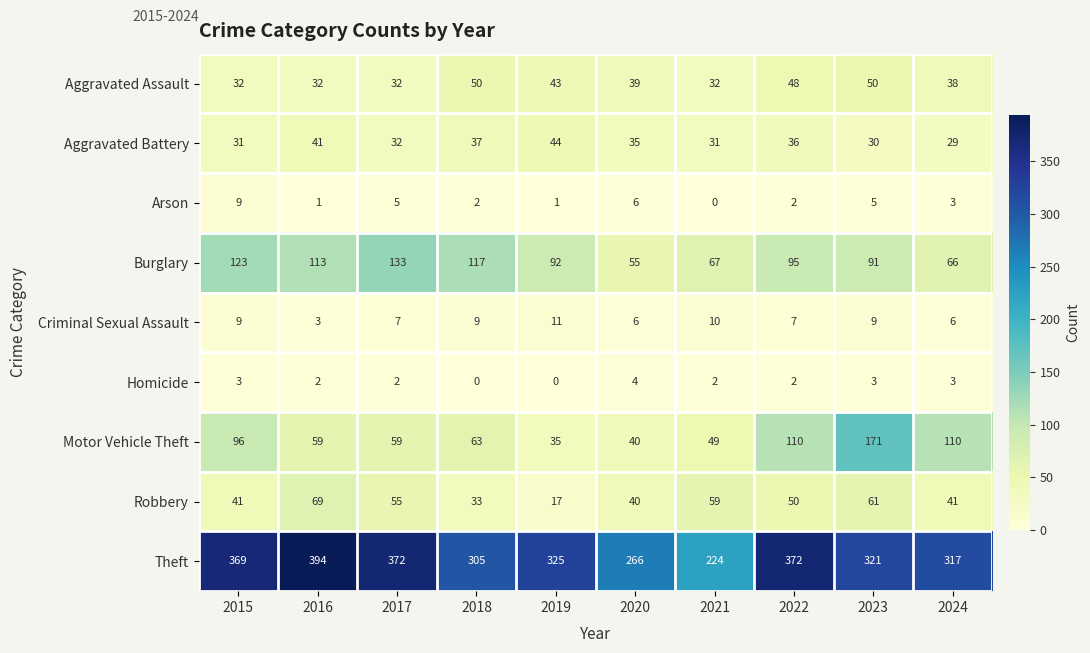

At which label does Burglary reach its peak?

2017